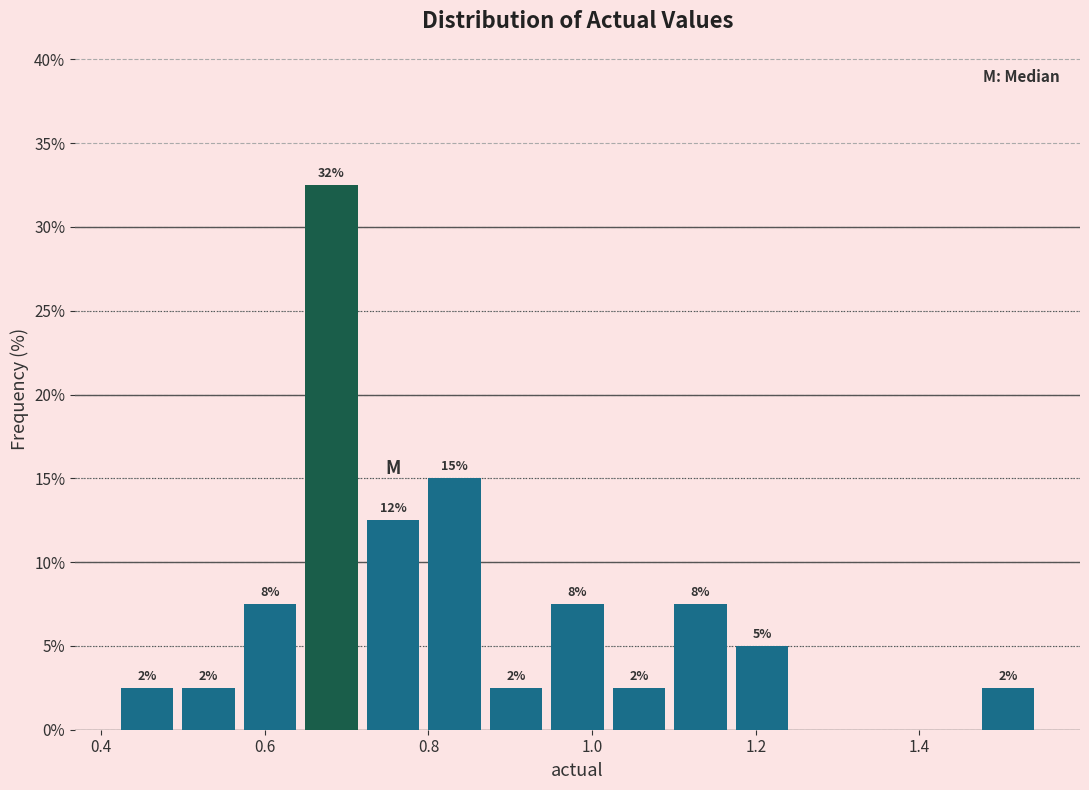

Read against the x-axis, roughly where is the centre of the tallest bar?

0.68